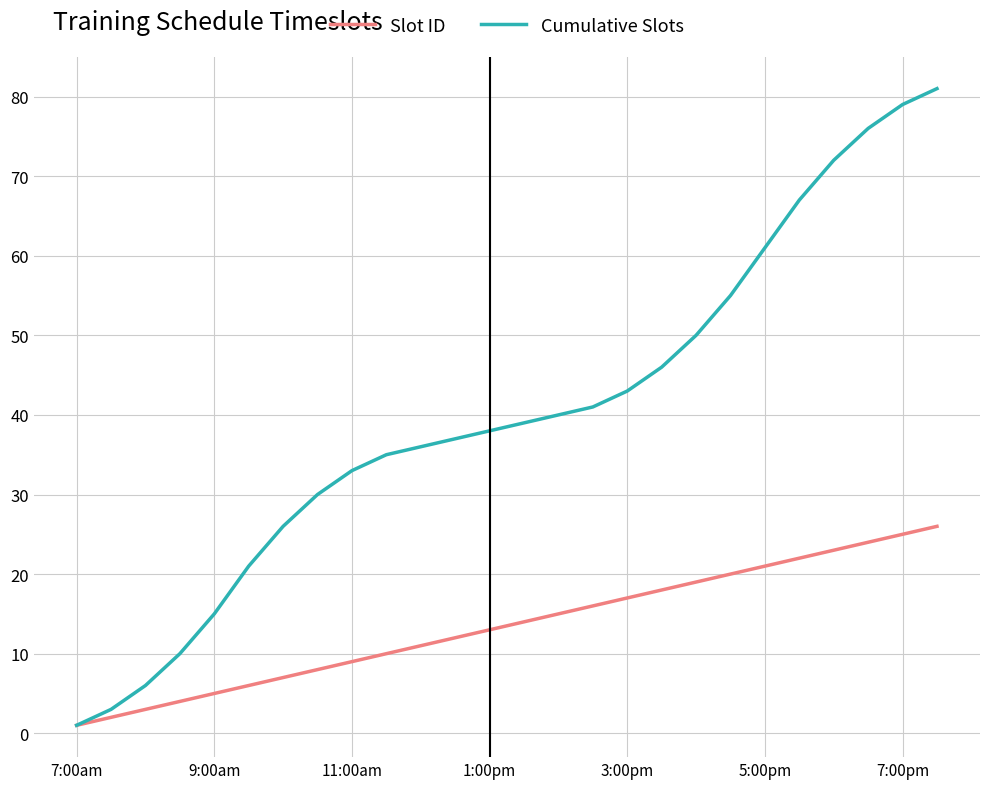

List the series in order of their peak value, highest first.

Cumulative Slots, Slot ID